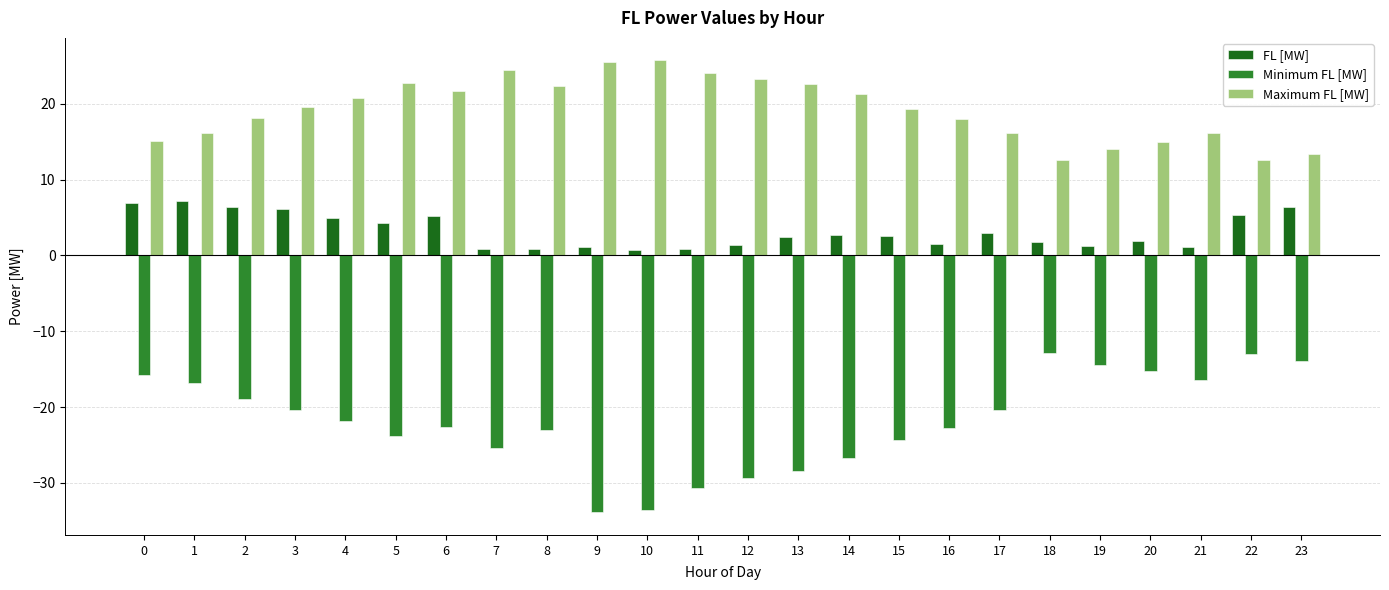

List the series in order of their overall mean, highest first.

Maximum FL [MW], FL [MW], Minimum FL [MW]